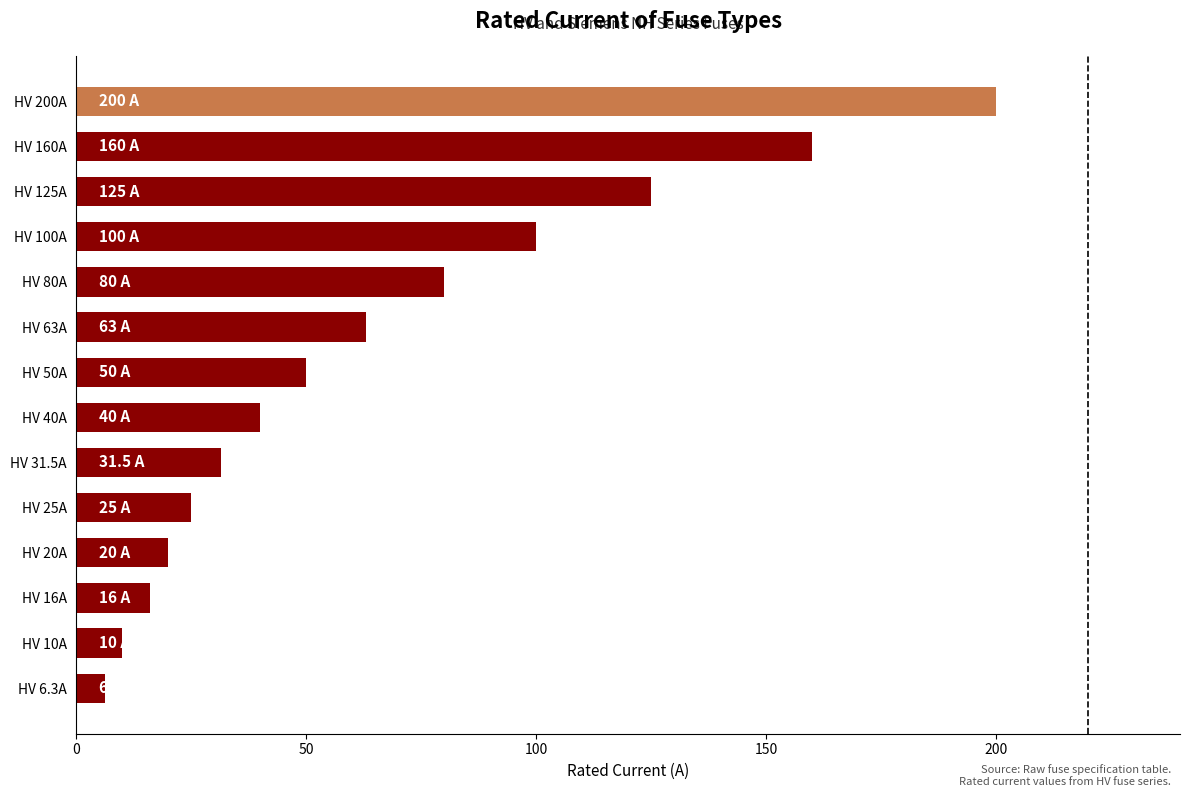

How many bars are there in total?

14